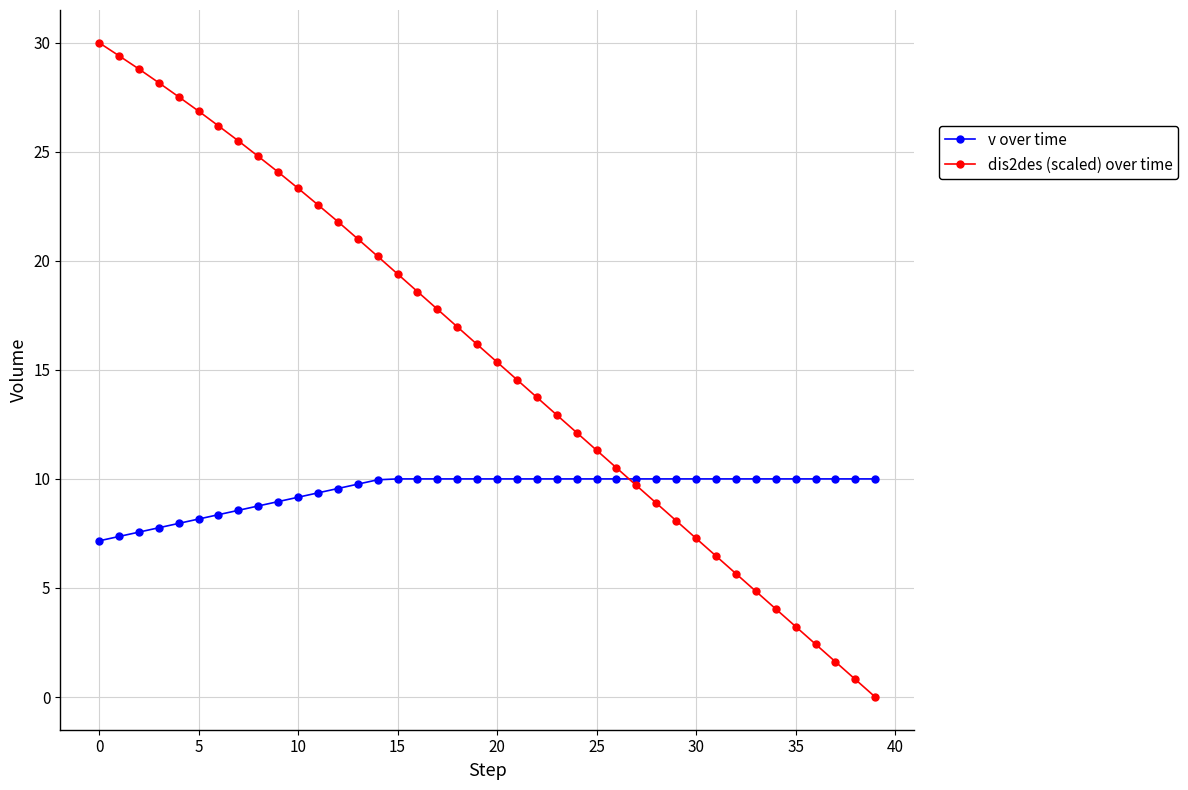

What is the difference between the second highest and second lowest values in the v over time series?

2.6